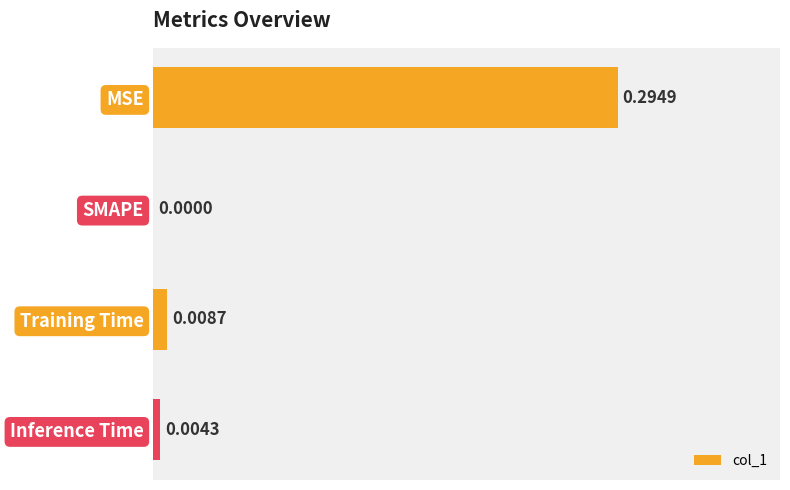

Which label corresponds to the largest value in the chart?

MSE